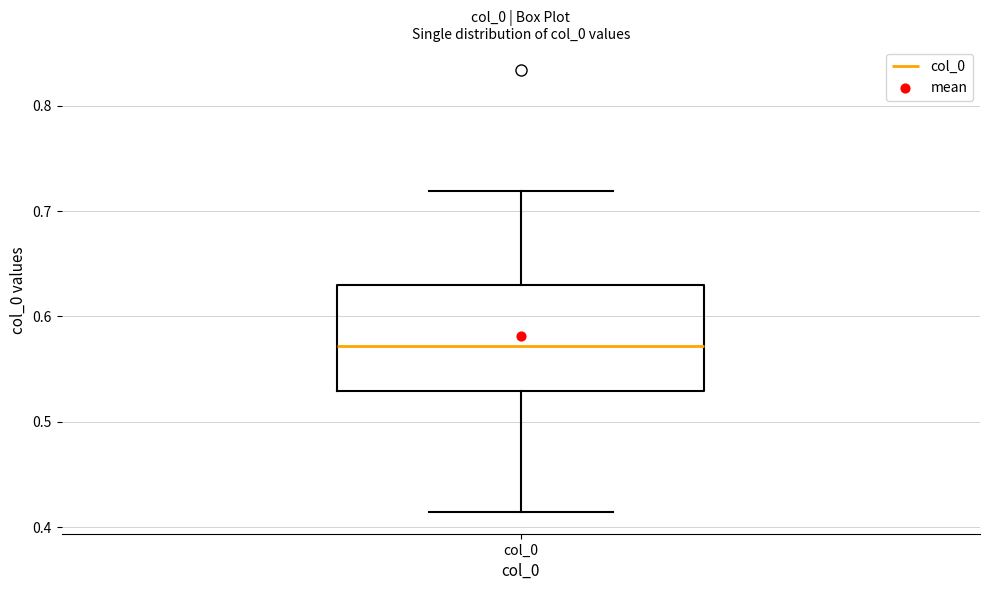

Read this box plot against the y-axis: the position of the median line, the range covered by the box, and the ends of both whiskers. The values are not printed on the chart, so give them approximately, as read against the axis.

median 0.57, box 0.53 to 0.63, whiskers 0.41 to 0.72